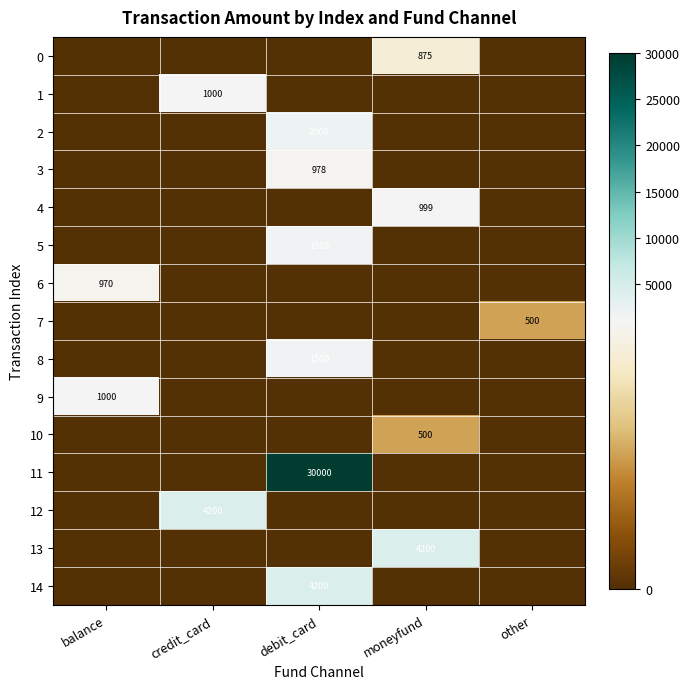

The 14 series shows 2847 at debit_card. True or false?

False